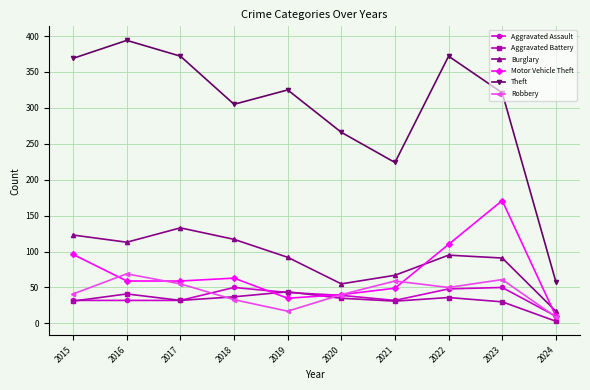

How many values in the Theft series are below 325?

5